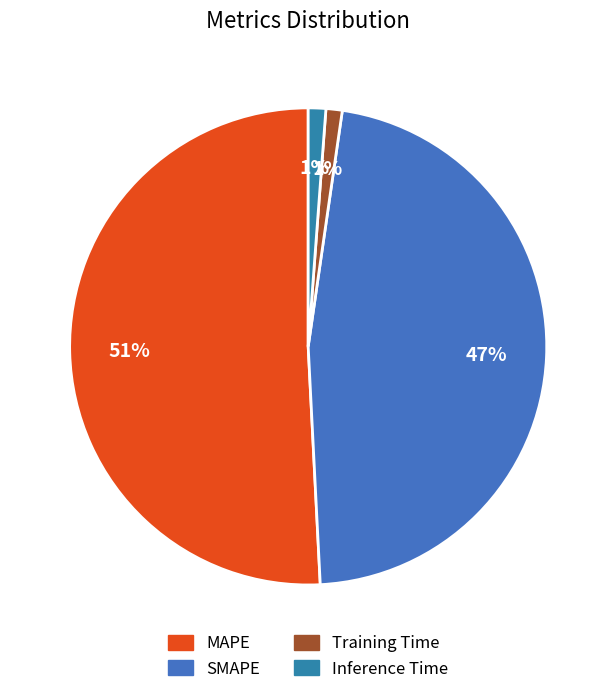

How many slices are in this pie chart?

4